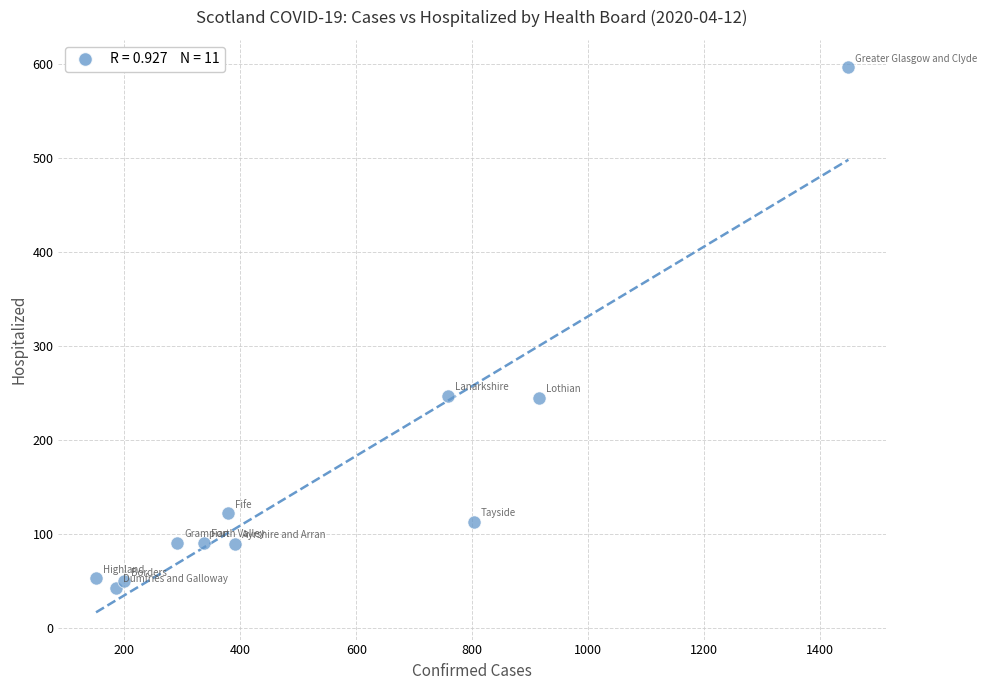

What is the range of X values (max minus min)?

1298